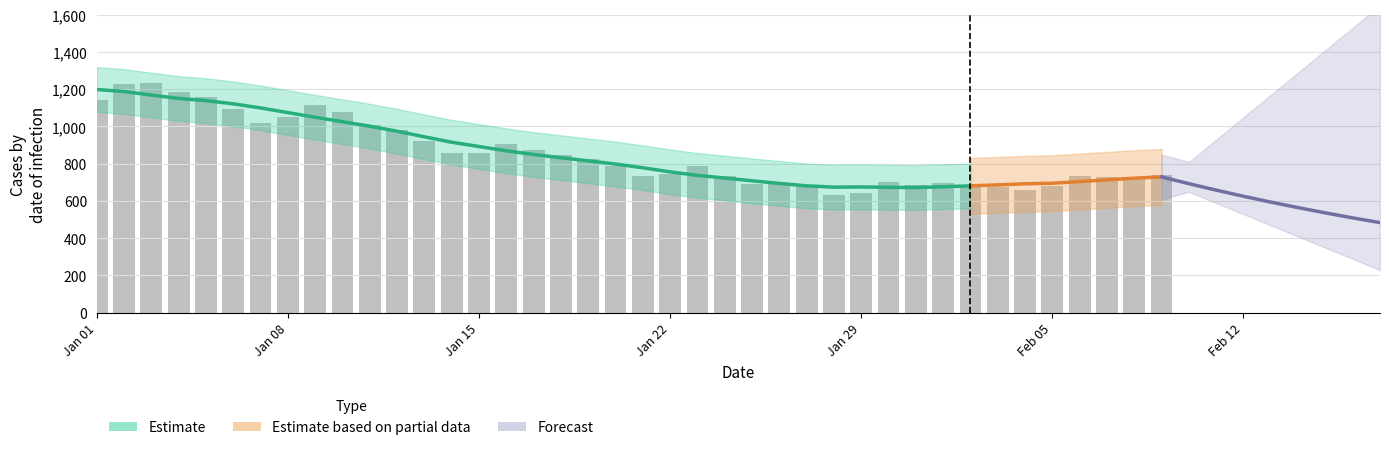

Is it true that the value at 2023-01-31 is 685?

True